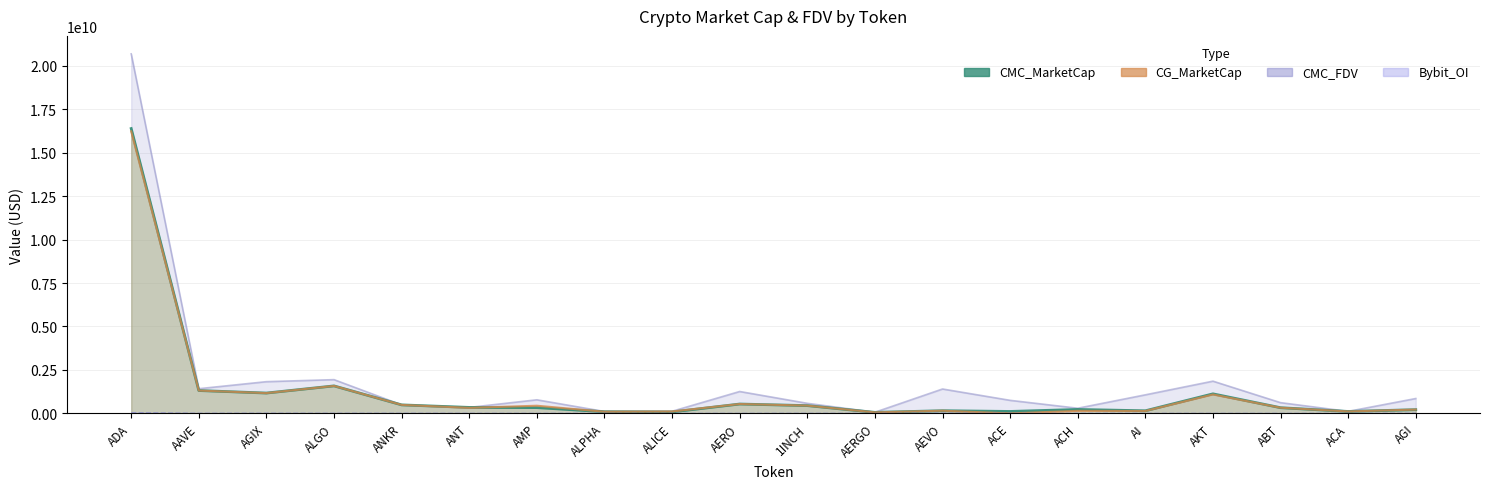

Which series has the largest range (max minus min)?

CMC_FDV